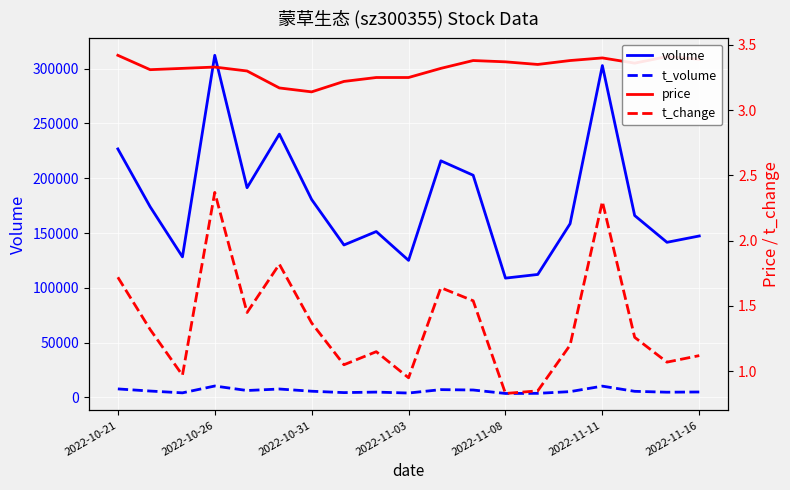

What is the approximate value of volume at 13?

112220.0